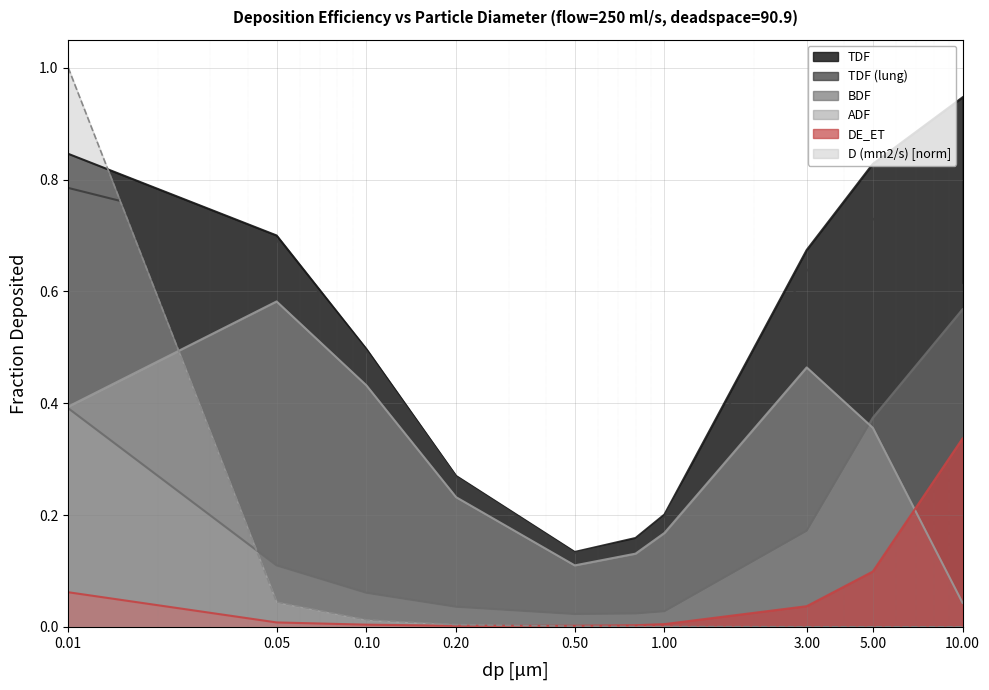

True or false: BDF has a value of 0.0 at 1.

True